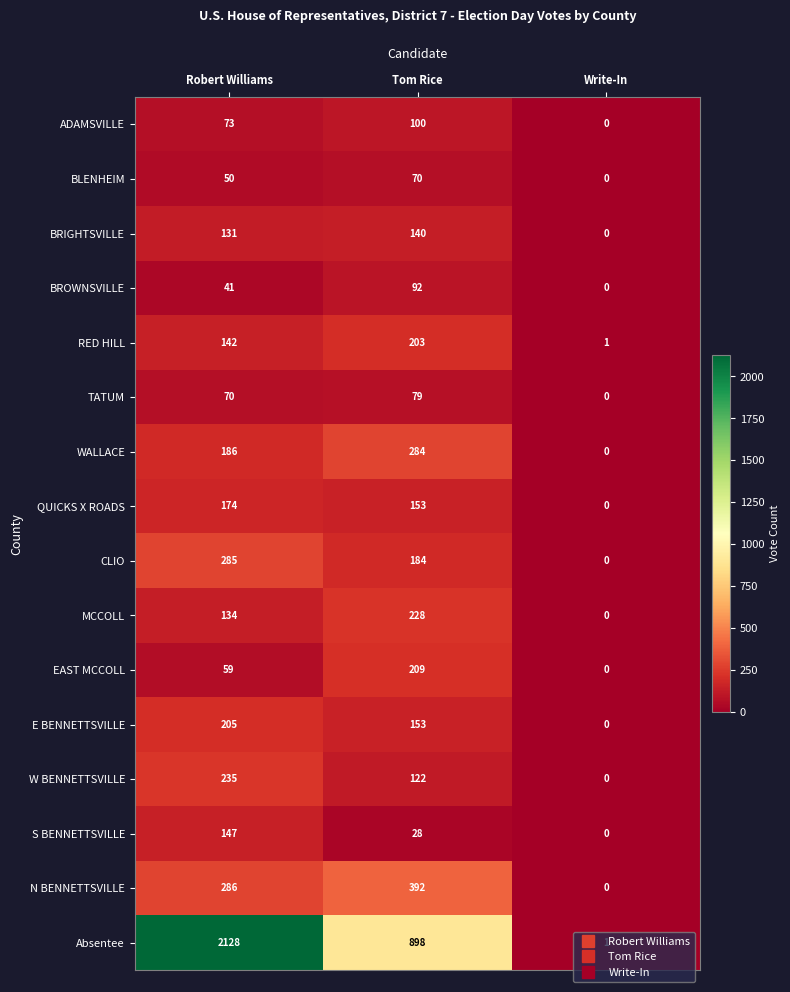

Rank the categories by TATUM value from lowest to highest.

Write-In, Robert Williams, Tom Rice